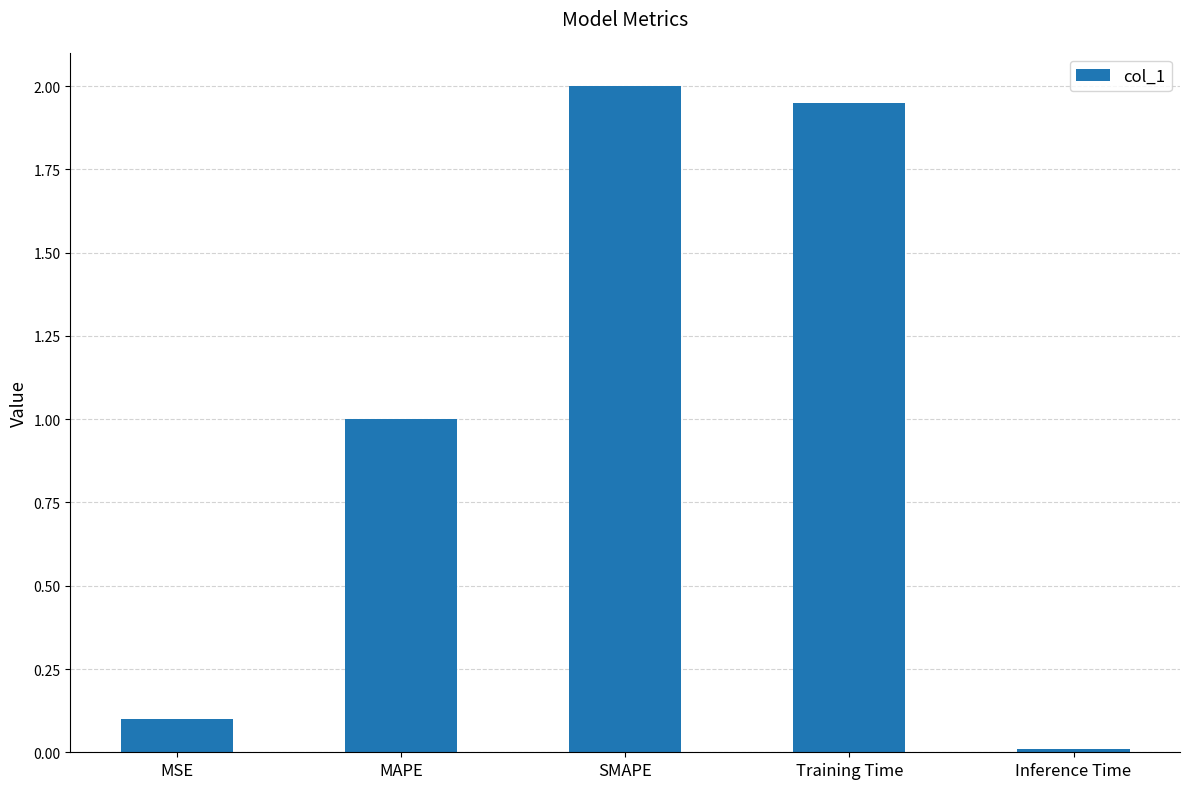

What is the label of the 4th bar from the left?

Training Time